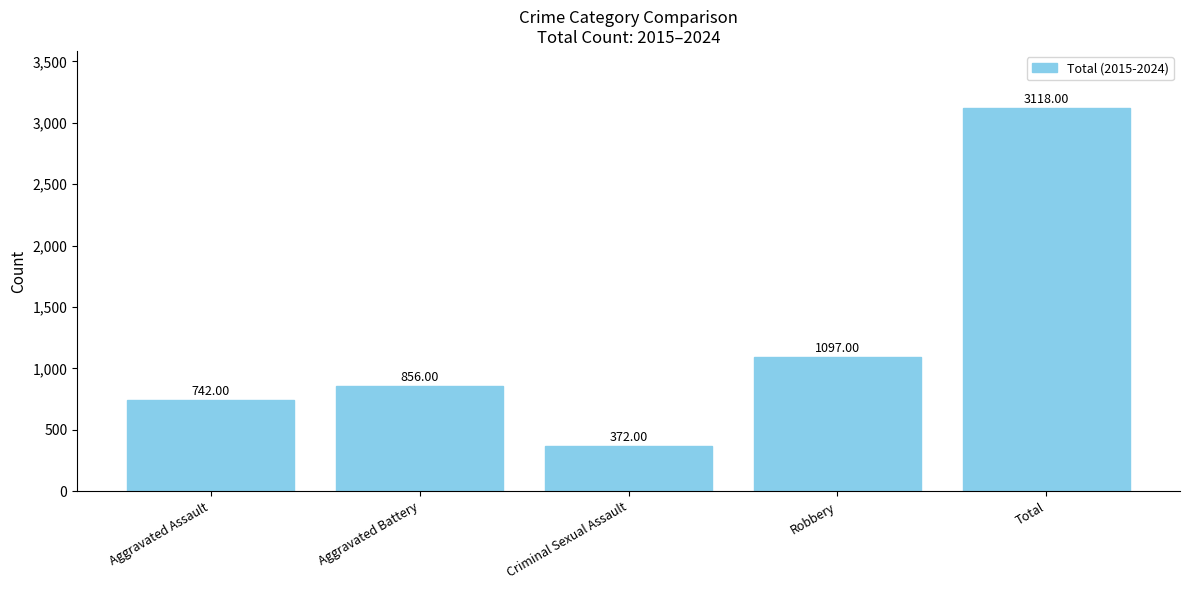

How many distinct data groups are displayed?

1